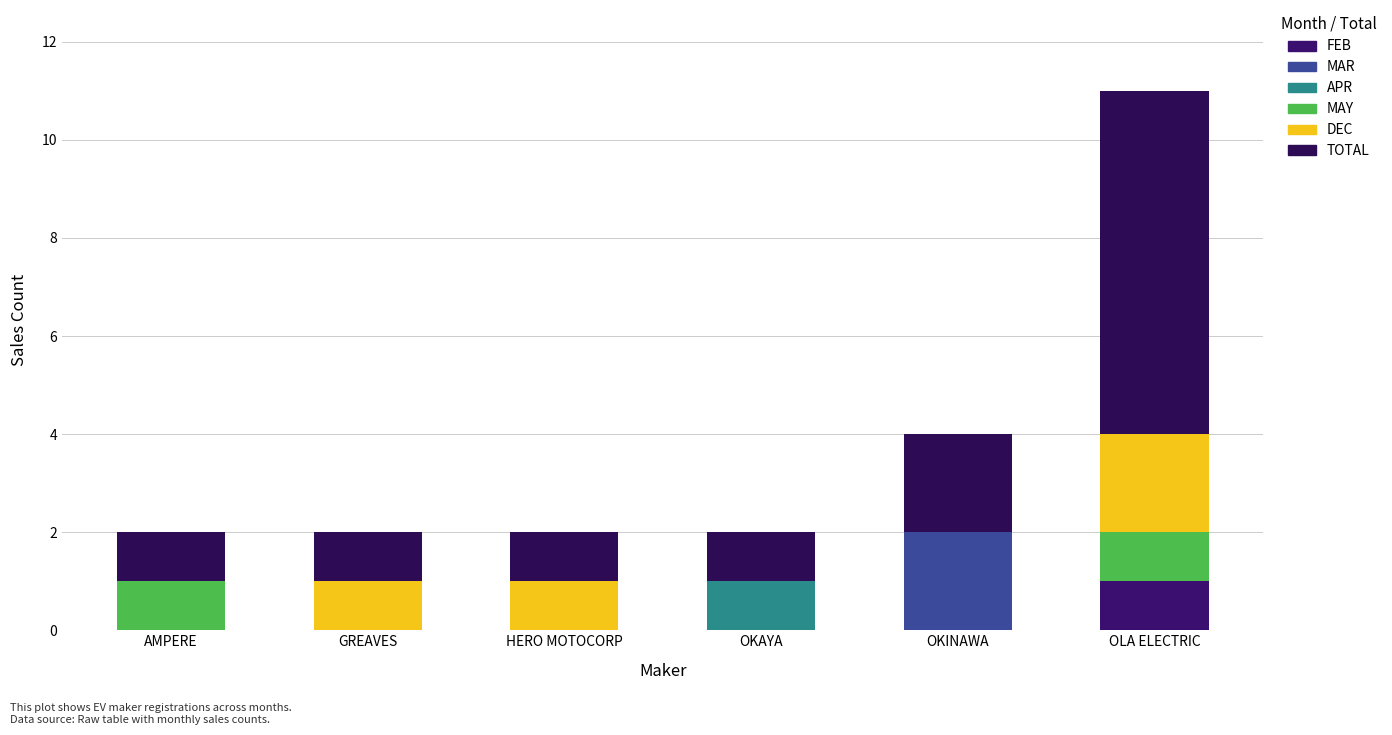

What is the difference between the maximum and minimum values in the MAY series?

1